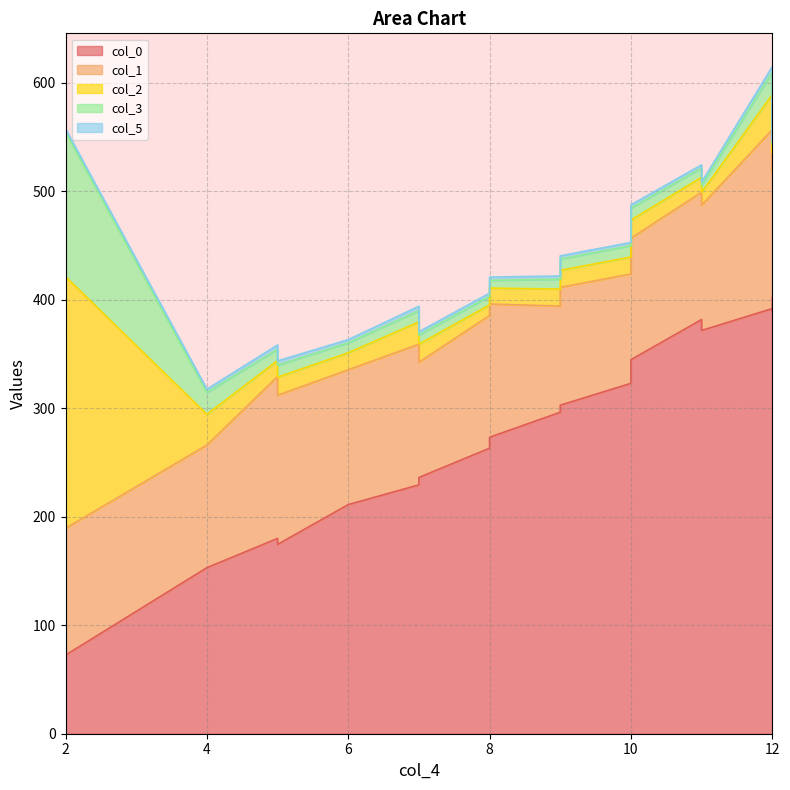

At which label does col_5 reach its peak?

12